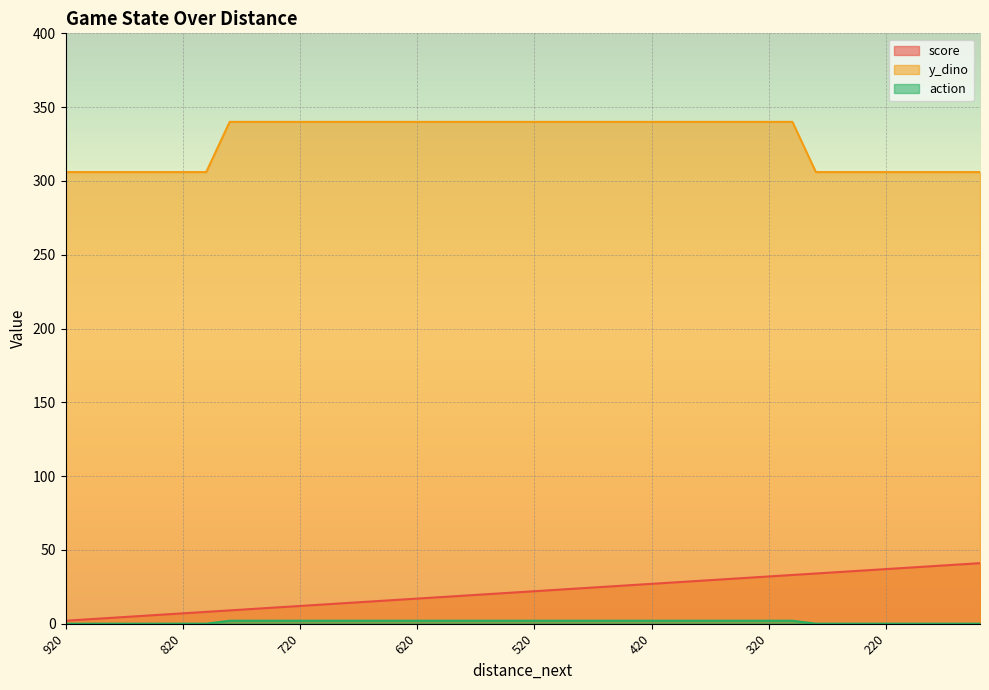

Where is action nearest to the value 1?

920